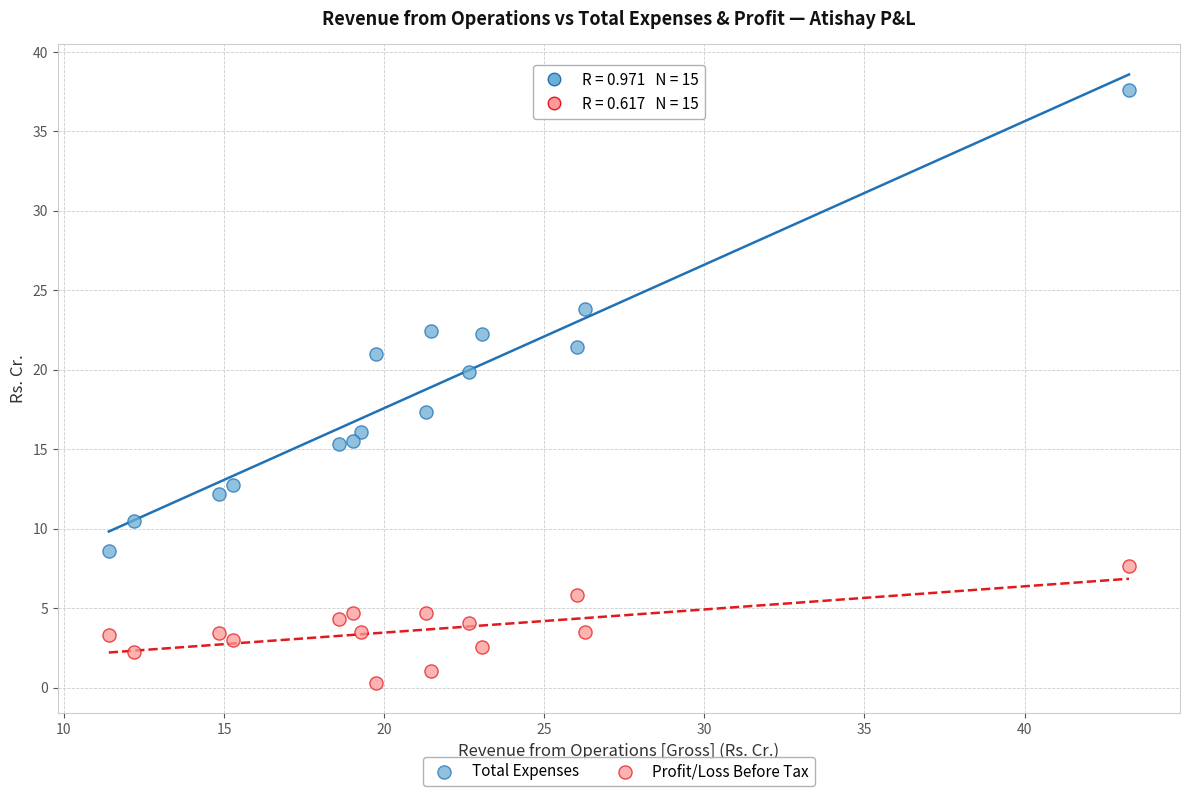

Across all data points, what is the range of Y values (max minus min)?

37.3